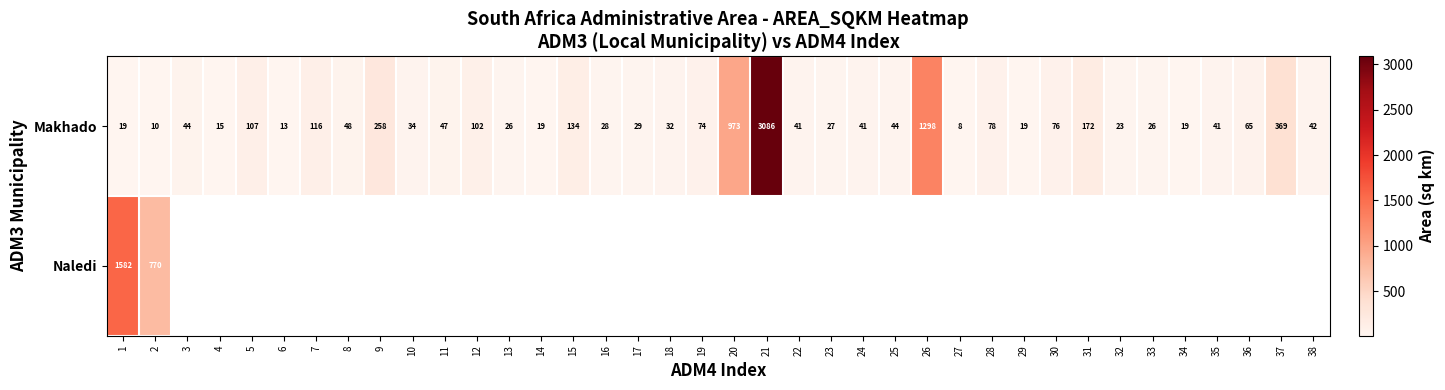

Between 17 and 33, which series saw the biggest shift?

Makhado